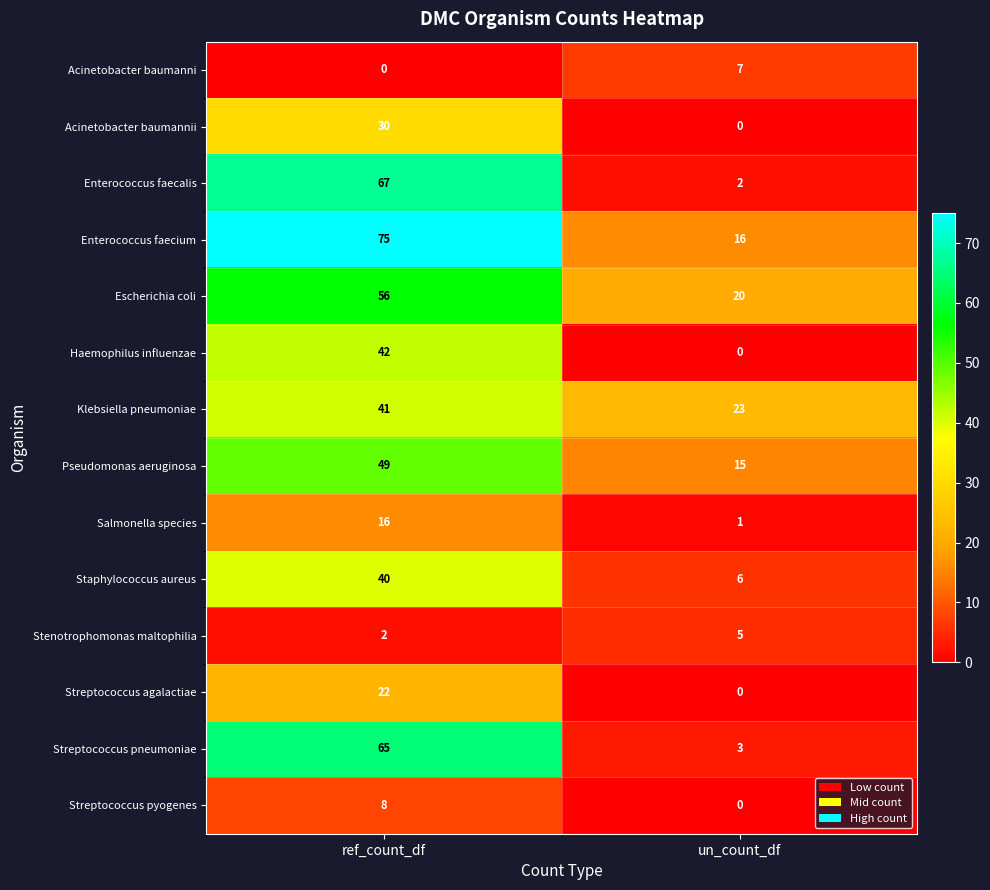

Read the Pseudomonas aeruginosa value at un_count_df.

15